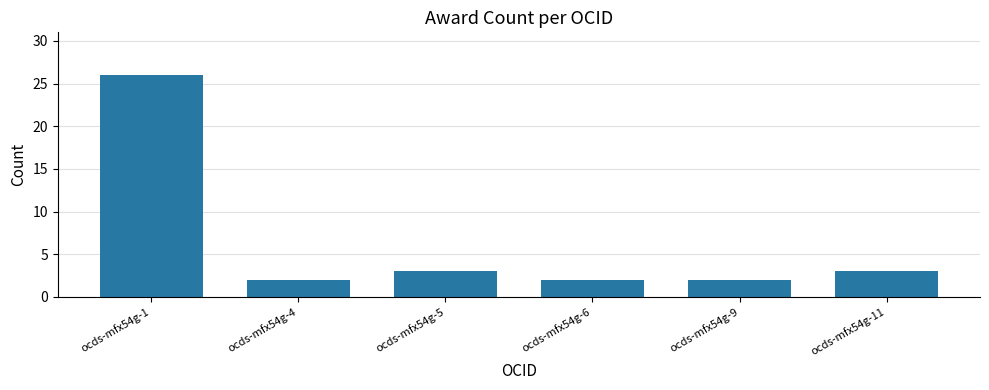

Where does the data first go above 3?

ocds-mfx54g-1